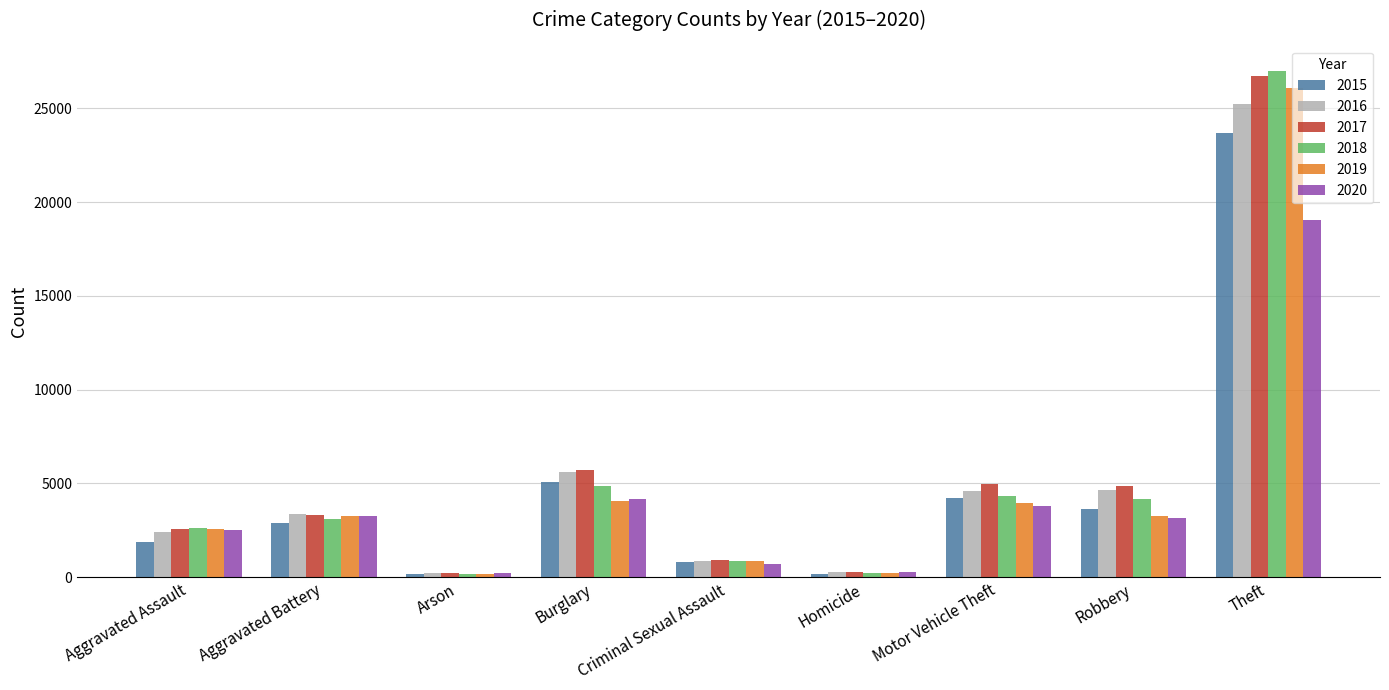

Is it true that 2019 equals 3279 at Aggravated Battery?

True